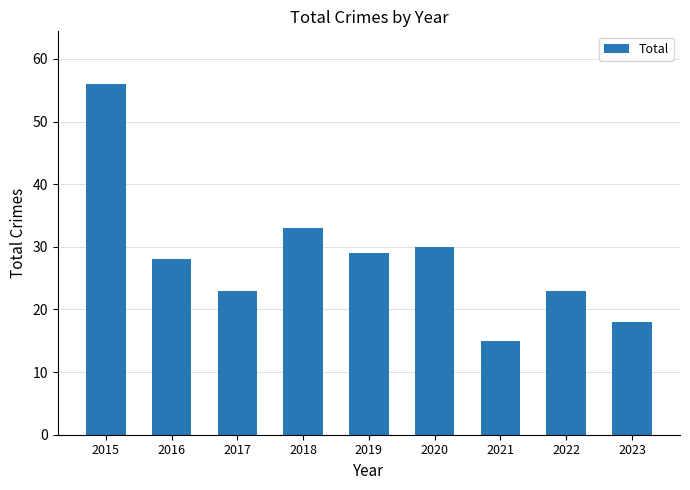

Where does the data first go above 28?

2015